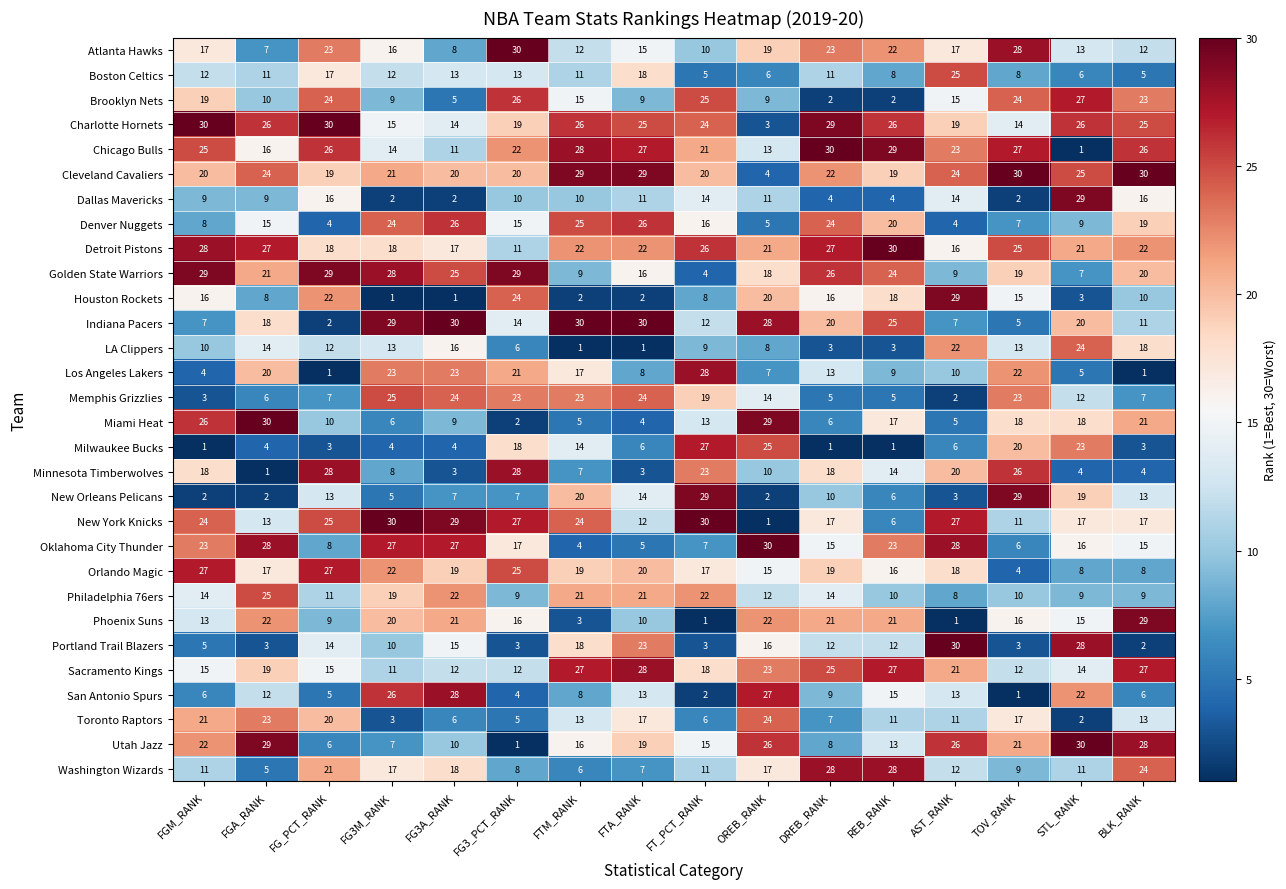

True or false: Minnesota Timberwolves has a value of 14 at REB_RANK.

True